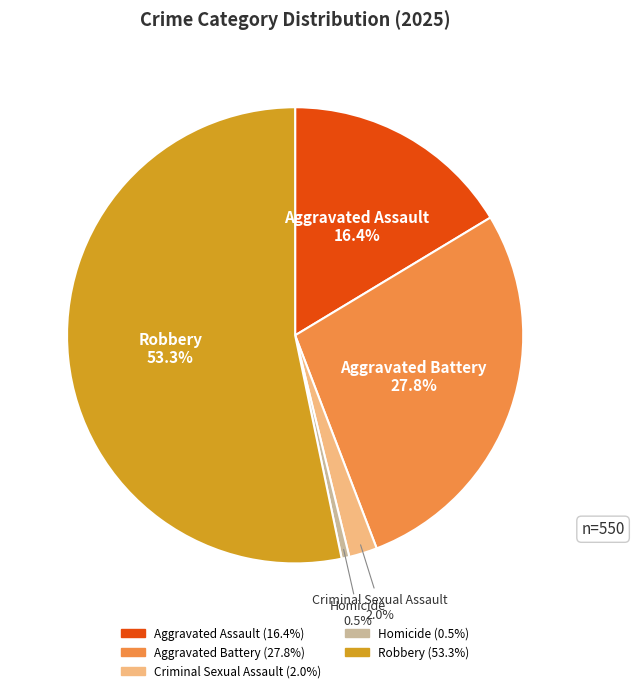

Count the number of slices in the pie.

5